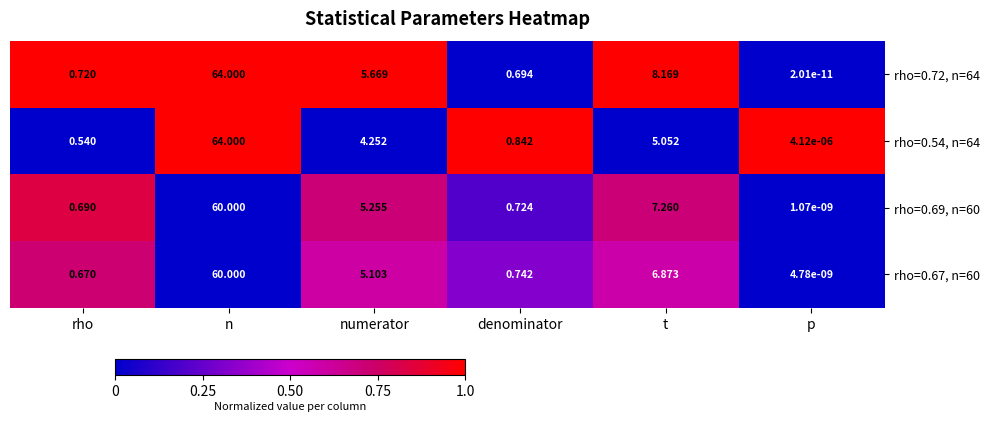

Count the number of data series in this chart.

4